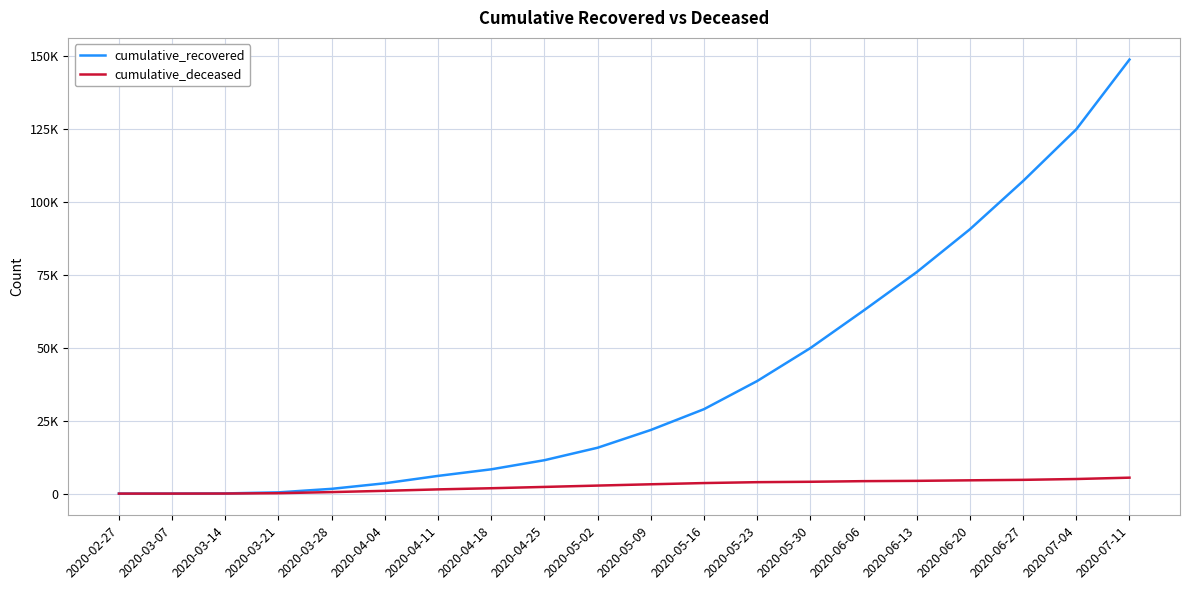

What is the sum of the cumulative_recovered values at 2020-05-30 and 2020-05-09?

71710